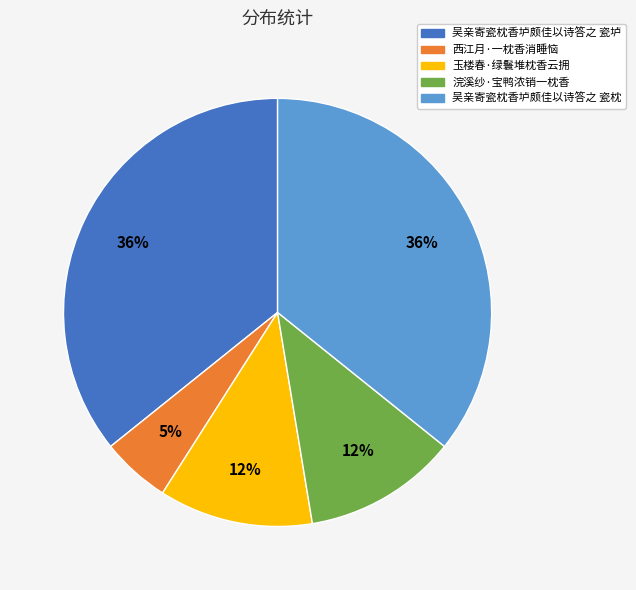

Is it true that 浣溪纱·宝鸭浓销一枕香 is 12% of the pie?

True